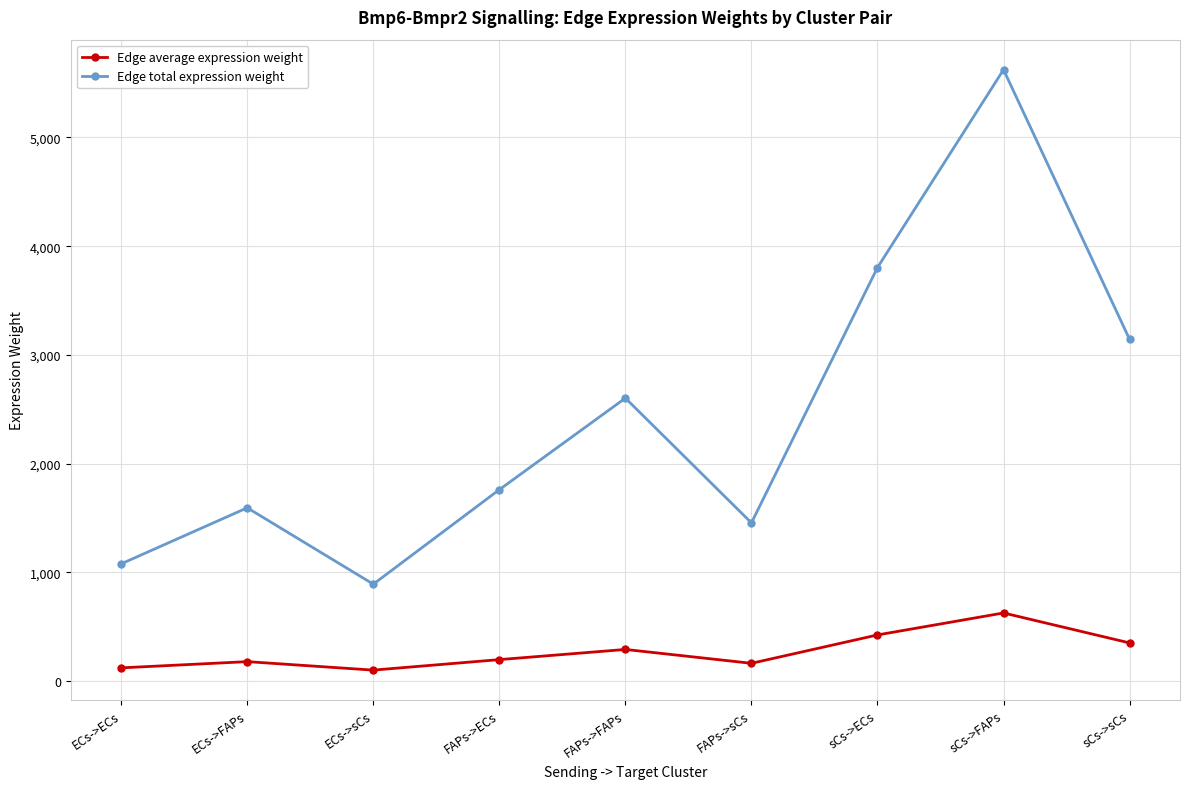

True or false: Edge total expression weight has a value of 1759.5 at FAPs->ECs.

True